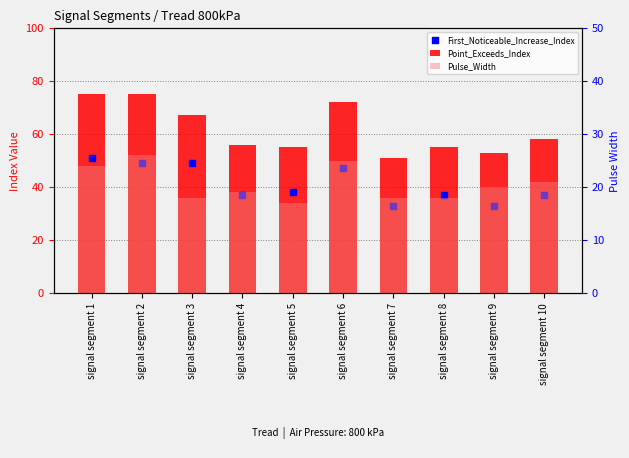

What are all the series names shown in the legend?

Point_Exceeds_Index, First_Noticeable_Increase_Index, Pulse_Width